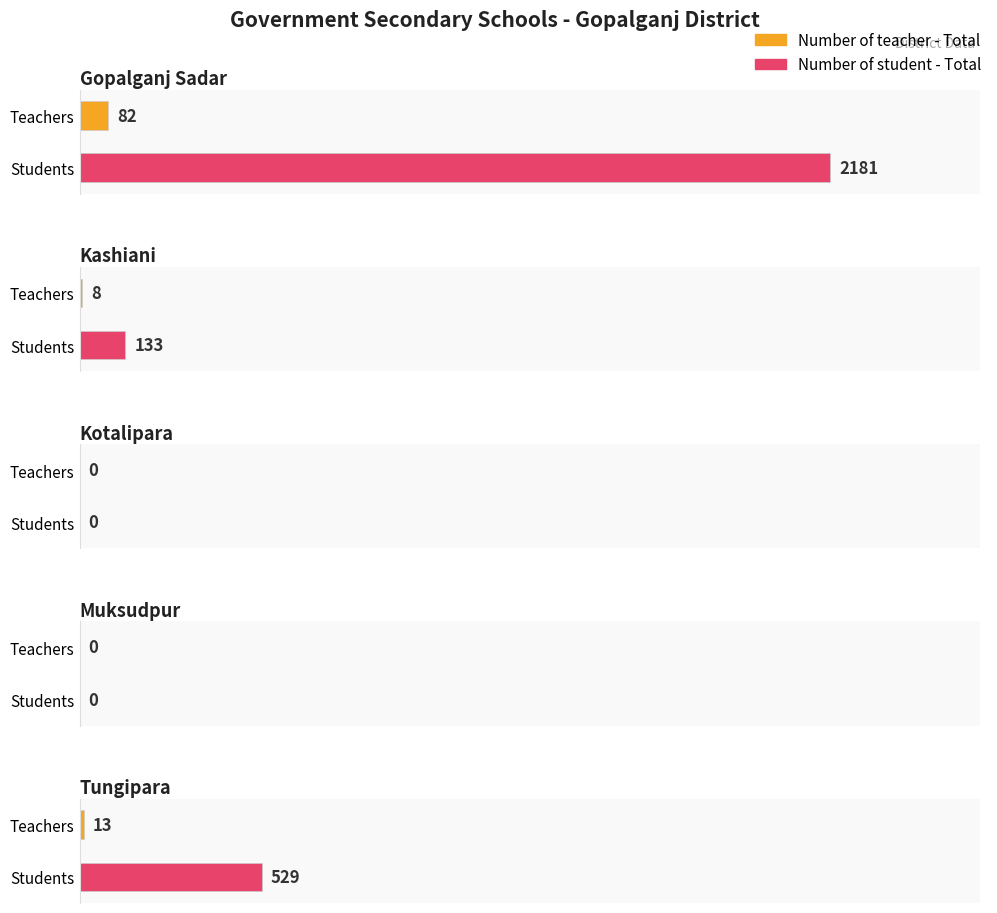

True or false: Number of teacher - Total has a value of 48 at Muksudpur.

False